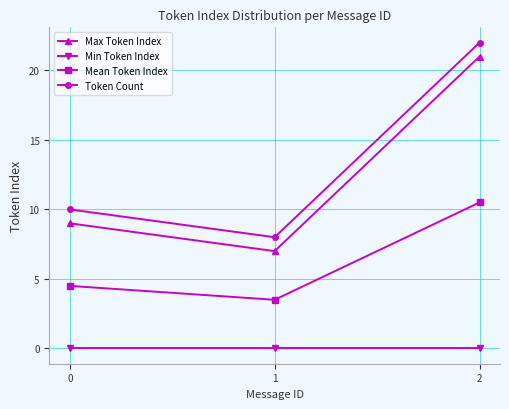

What is the difference between the highest and lowest values at 1?

8.0